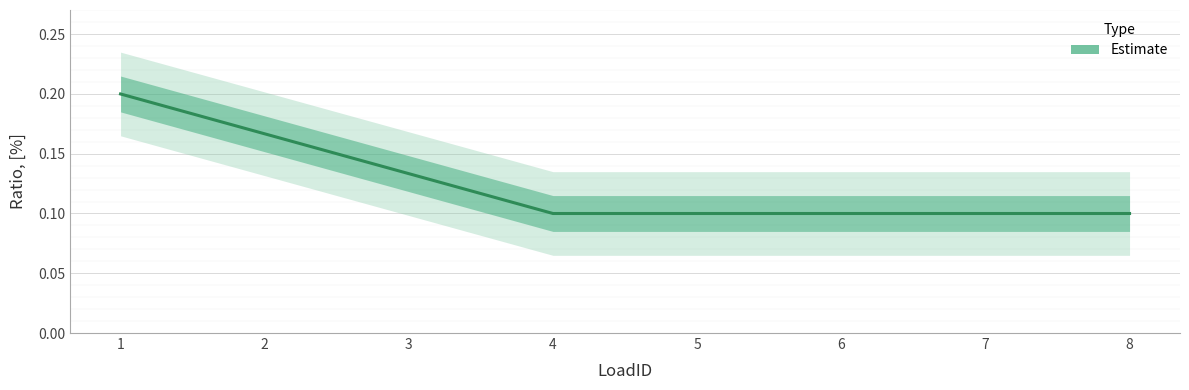

The value at 8 is 0.1. True or false?

True